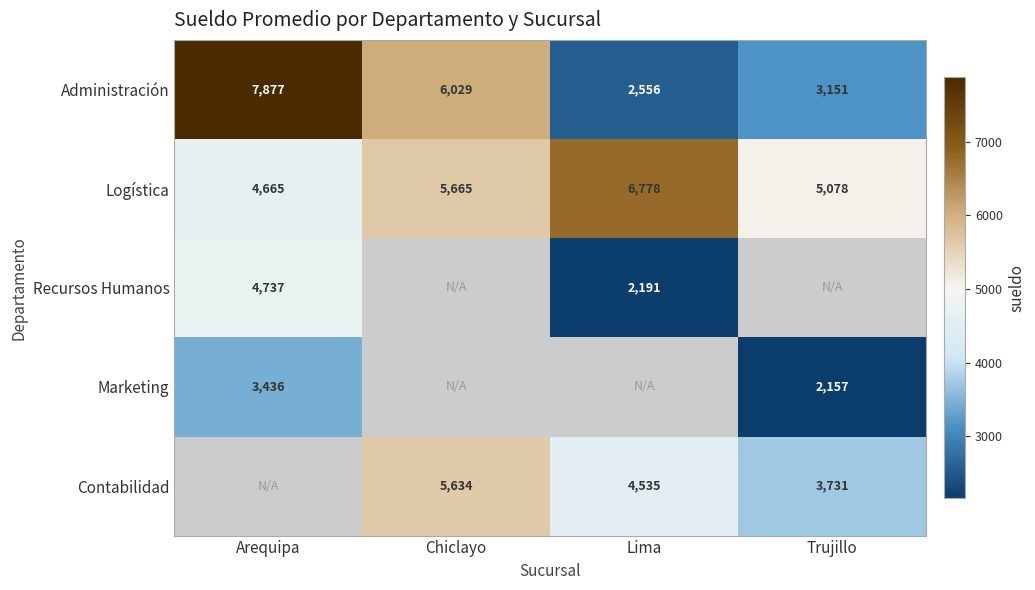

Which category has the highest value in the Logística series?

Lima